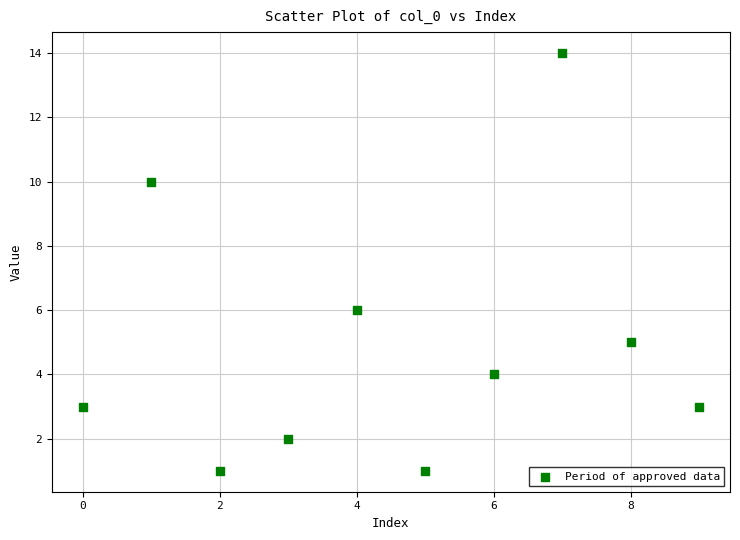

What Y value in the scatter plot is closest to 7?

6